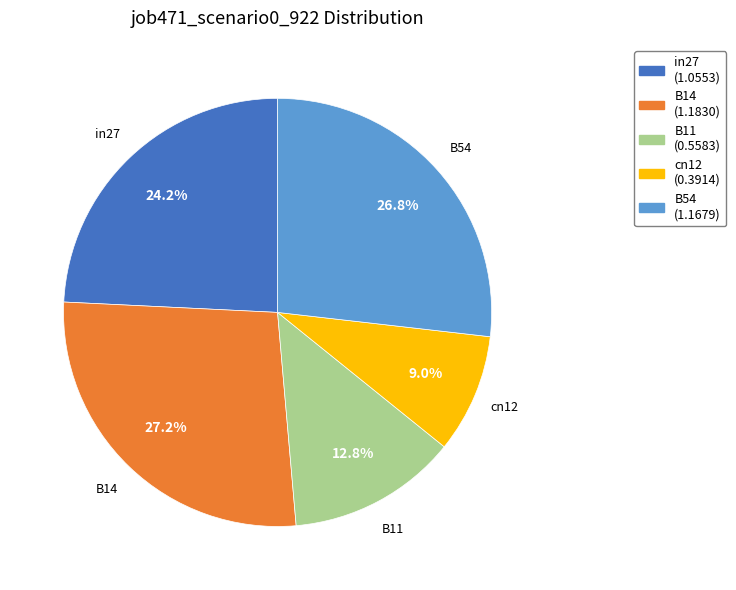

To the nearest percent, what is the difference between the cn12 and B54 slice percentages?

18%